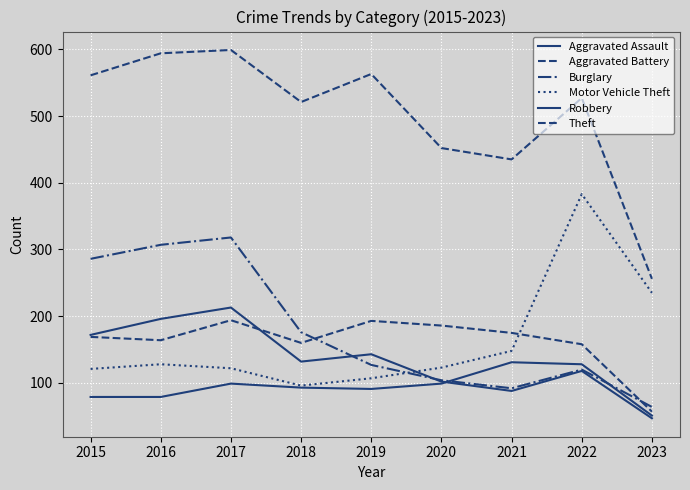

Is this an area chart (filled region under the line)?

No